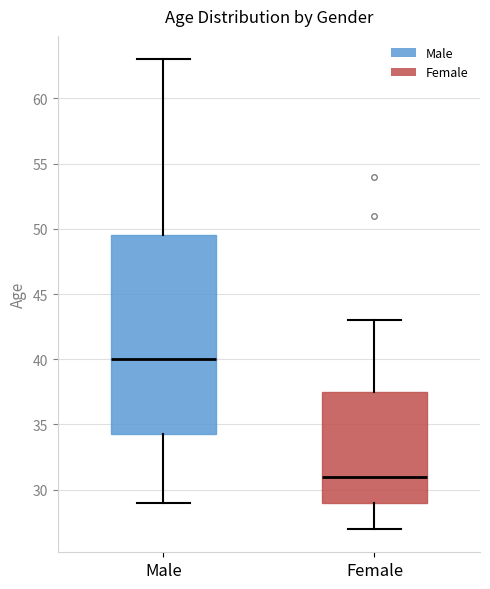

Where is the lower edge of the box for Female on the y-axis? The values are not printed on the chart, so give them approximately, as read against the axis.

29.0